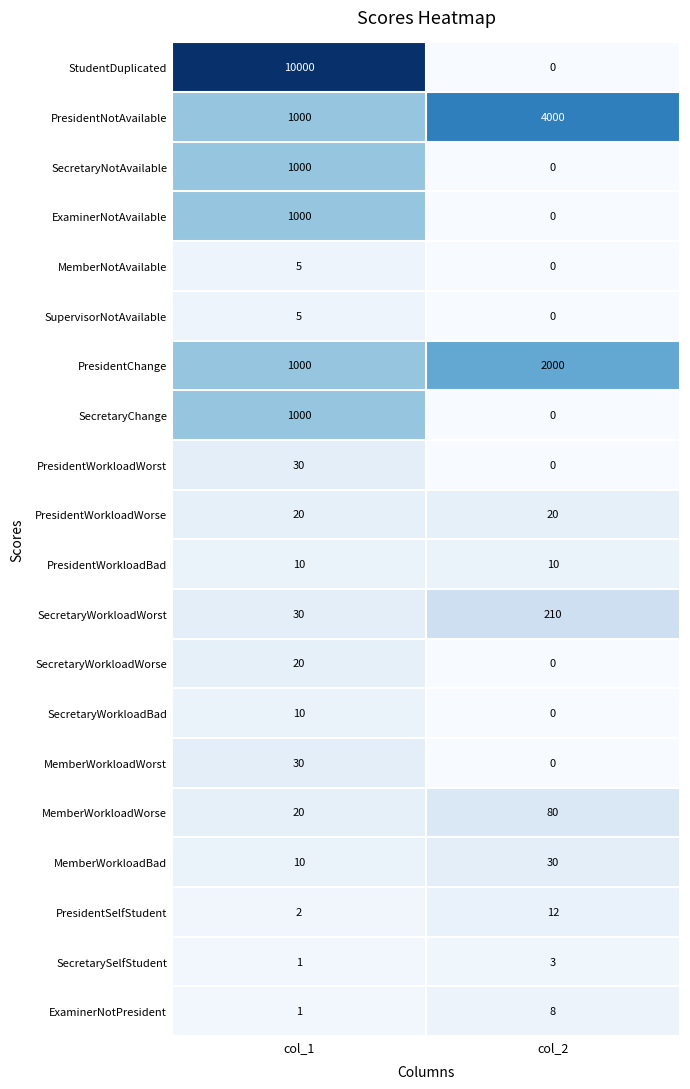

At how many categories does at least one series exceed 8929?

1